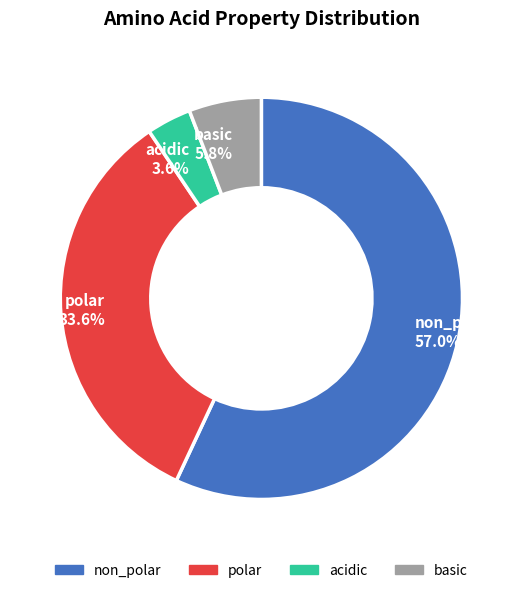

Combined, do acidic and polar account for over 50%?

No